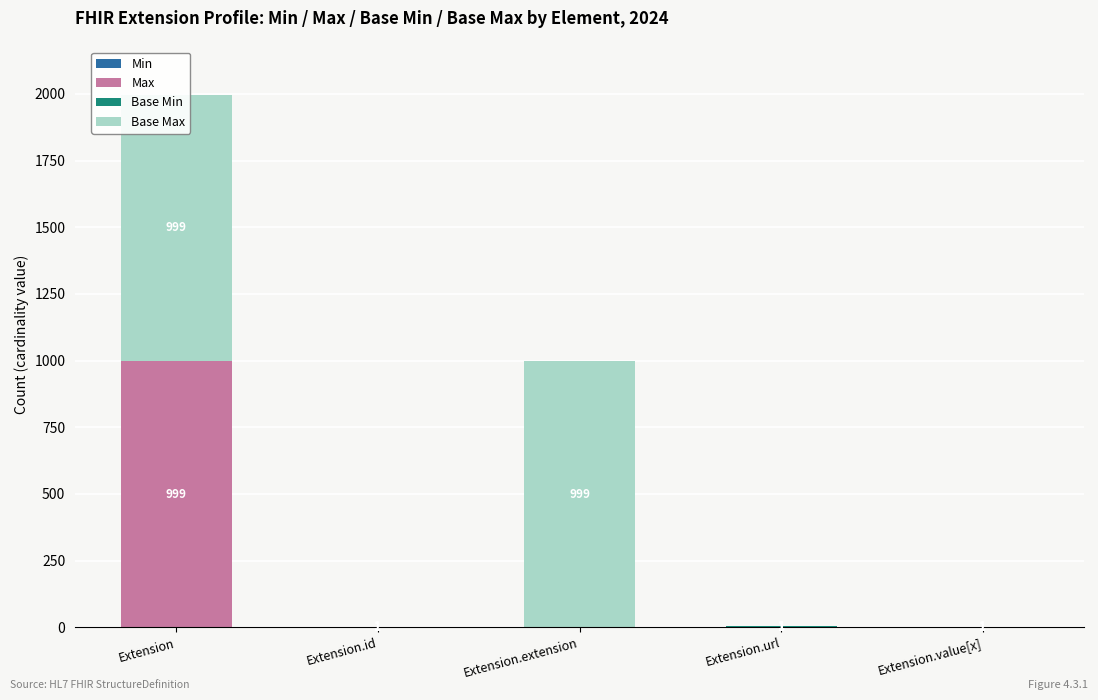

Reading left to right, transcribe all the data shown in this chart.

Min: 0	0	0	1	0
Max: 999	1	0	1	1
Base Min: 0	0	0	1	0
Base Max: 999	1	999	1	1